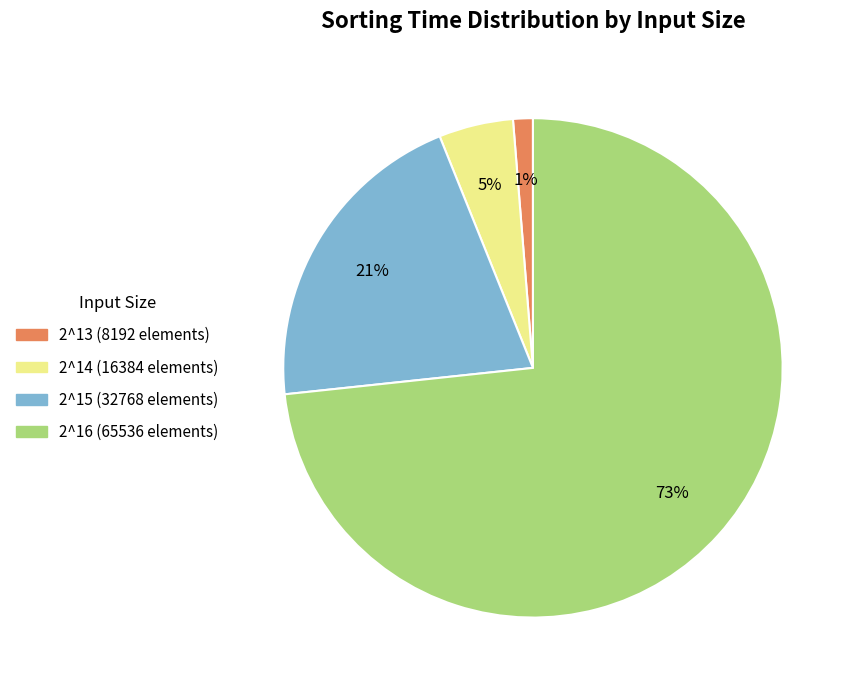

How many slices are in this pie chart?

4